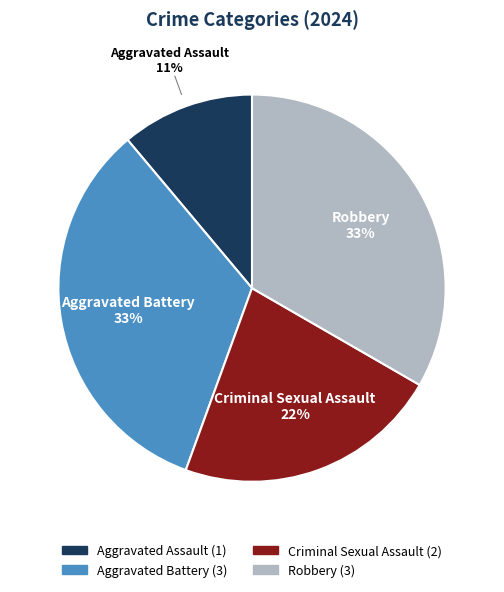

To the nearest percent, what is the difference between the Criminal Sexual Assault and Aggravated Battery slice percentages?

11%